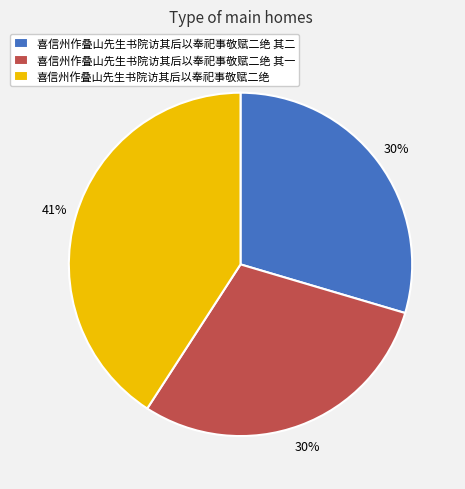

Does 喜信州作叠山先生书院访其后以奉祀事敬赋二绝 其一 account for over 50% of the chart?

No